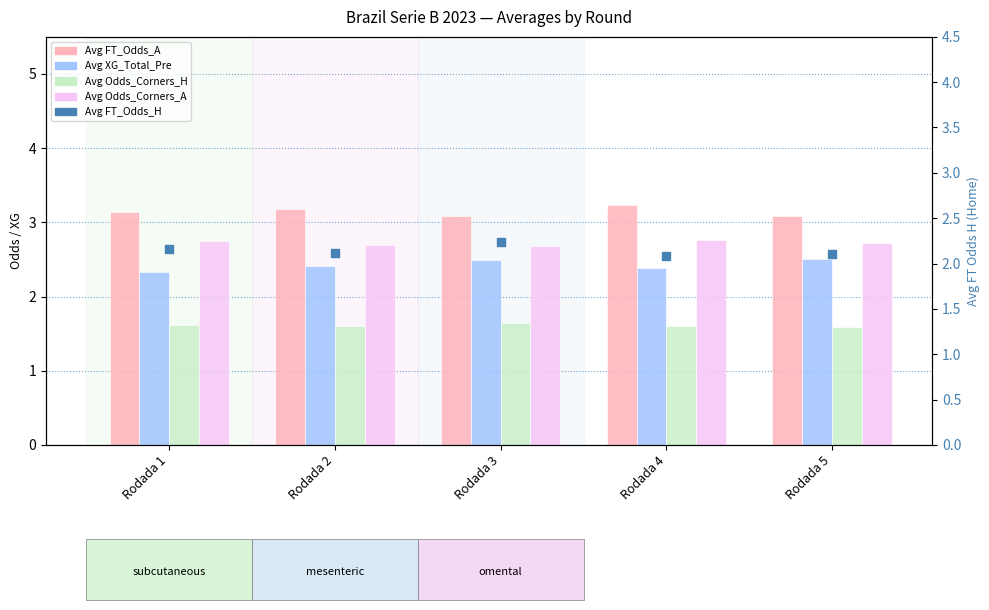

Is the value of Avg FT_Odds_A at Rodada 5 greater than the value of Avg FT_Odds_H at Rodada 4?

Yes